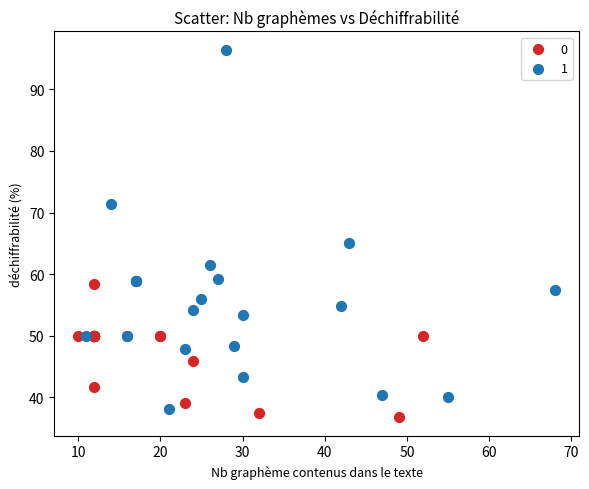

Which series reaches the maximum Y coordinate?

1